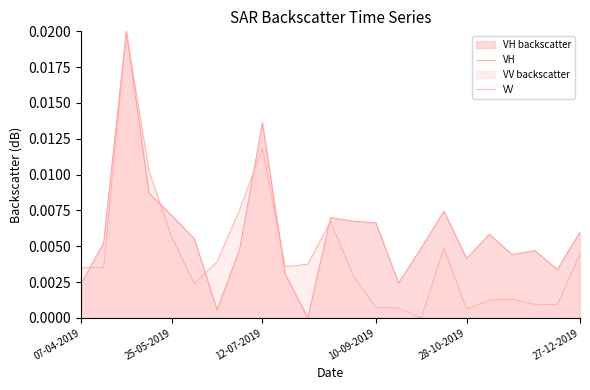

Which series has the largest range (max minus min)?

VH